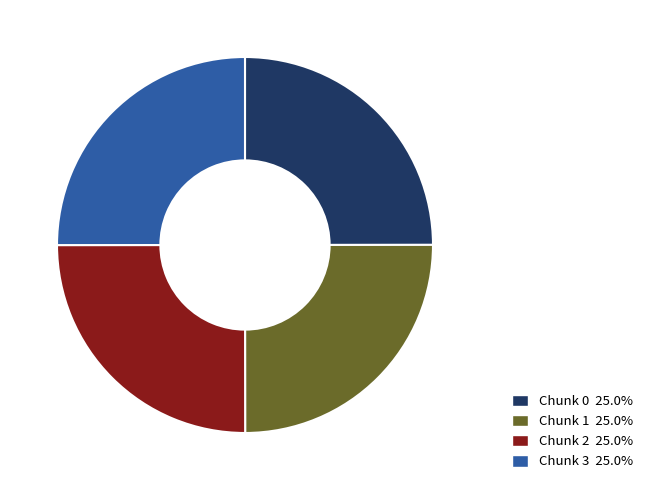

Approximately how many times larger is the value at Chunk 3 25.0% compared to Chunk 2 25.0%?

1.0